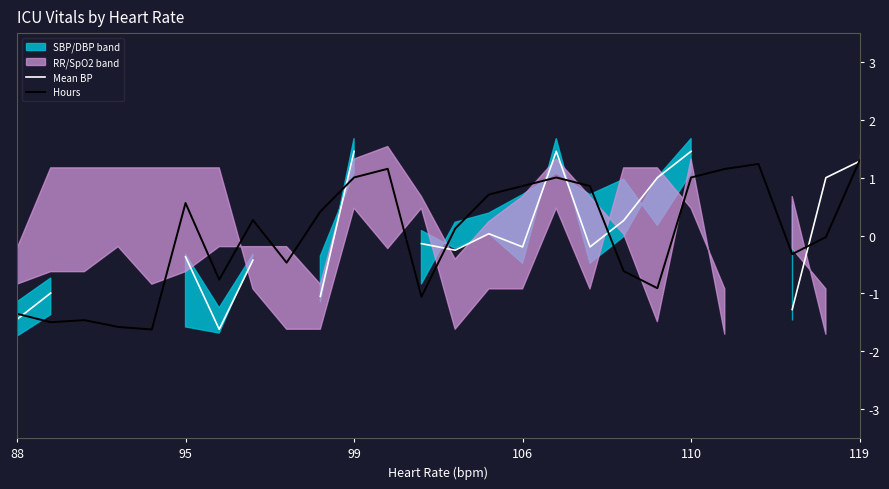

How many lines are shown in the chart?

2